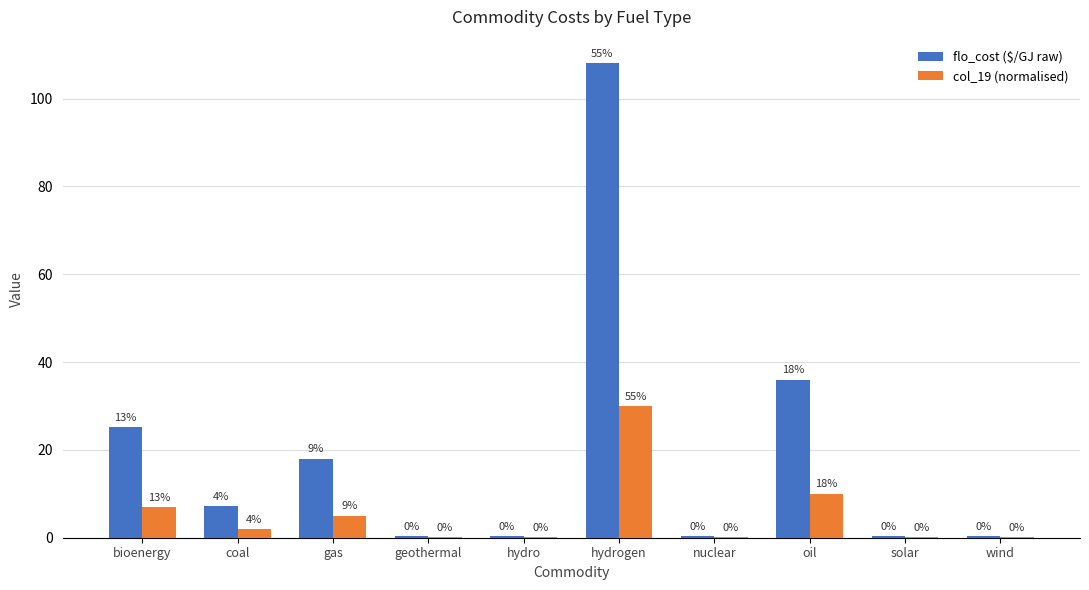

What position from the left is wind?

10